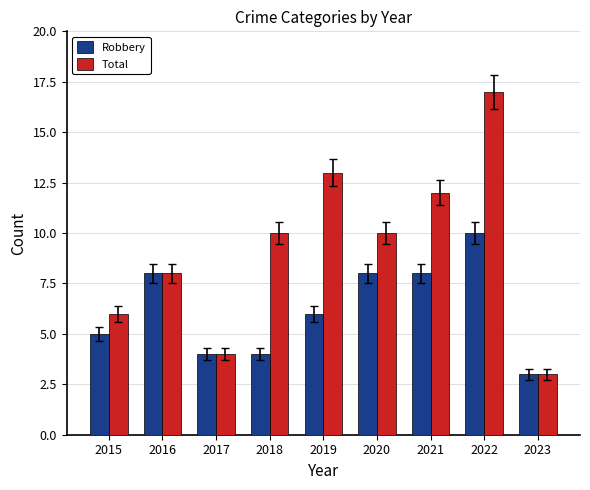

Is it true that Total equals 5 at 2023?

False